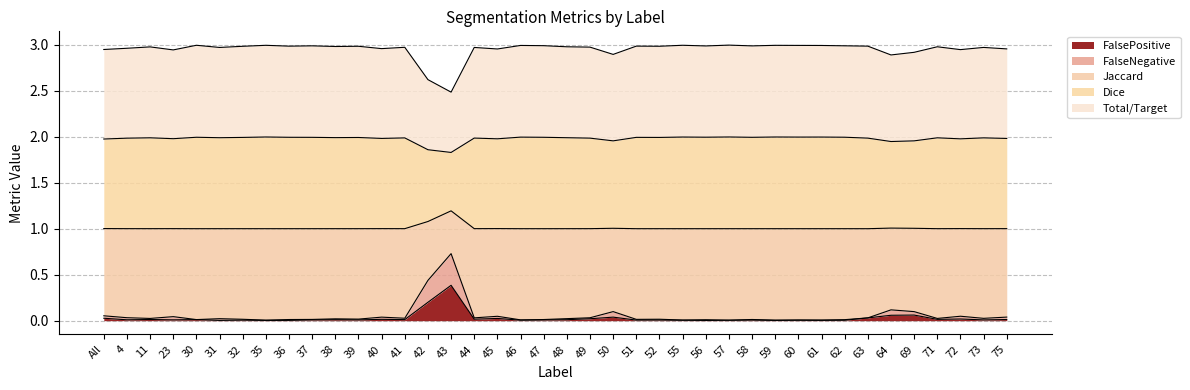

What position from the left is 38?

11